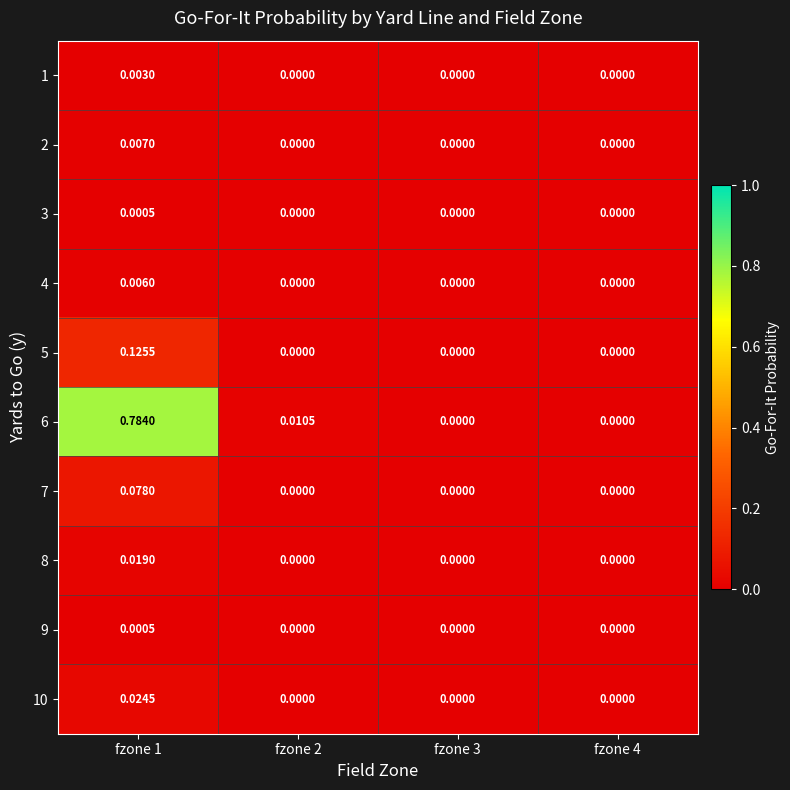

Reading left to right, list all the values displayed in this chart.

1: fzone 1=0.0	fzone 2=0.0	fzone 3=0.0	fzone 4=0.0
2: fzone 1=0.0	fzone 2=0.0	fzone 3=0.0	fzone 4=0.0
3: fzone 1=0.0	fzone 2=0.0	fzone 3=0.0	fzone 4=0.0
4: fzone 1=0.0	fzone 2=0.0	fzone 3=0.0	fzone 4=0.0
5: fzone 1=0.1	fzone 2=0.0	fzone 3=0.0	fzone 4=0.0
6: fzone 1=0.8	fzone 2=0.0	fzone 3=0.0	fzone 4=0.0
7: fzone 1=0.1	fzone 2=0.0	fzone 3=0.0	fzone 4=0.0
8: fzone 1=0.0	fzone 2=0.0	fzone 3=0.0	fzone 4=0.0
9: fzone 1=0.0	fzone 2=0.0	fzone 3=0.0	fzone 4=0.0
10: fzone 1=0.0	fzone 2=0.0	fzone 3=0.0	fzone 4=0.0